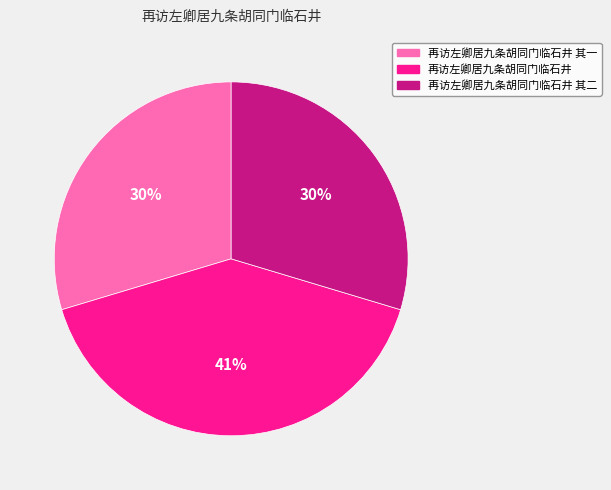

To the nearest percent, what is the difference between the largest and smallest slice percentages?

11%